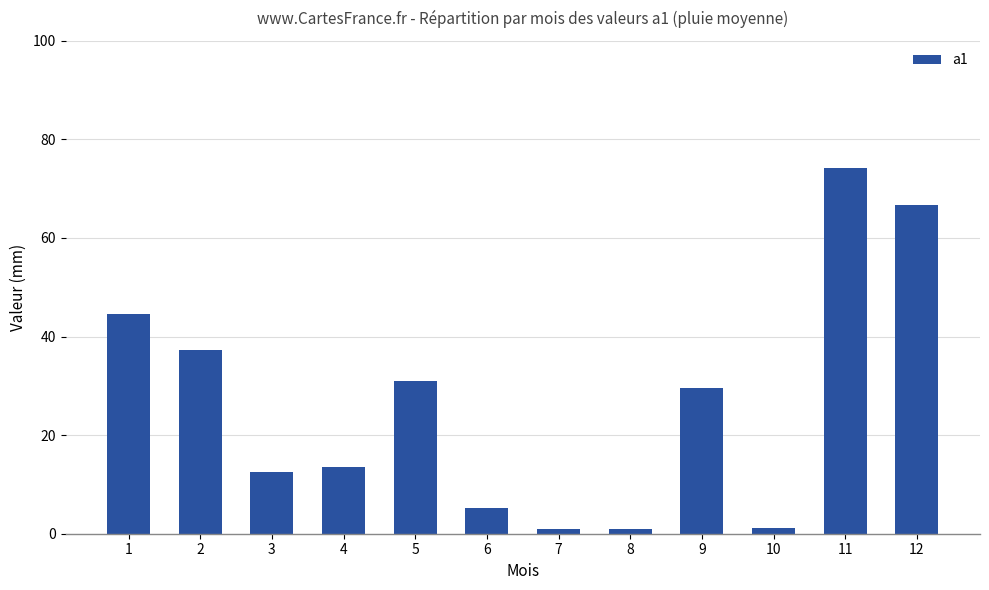

What is the value of the 4th bar from the left?

13.5